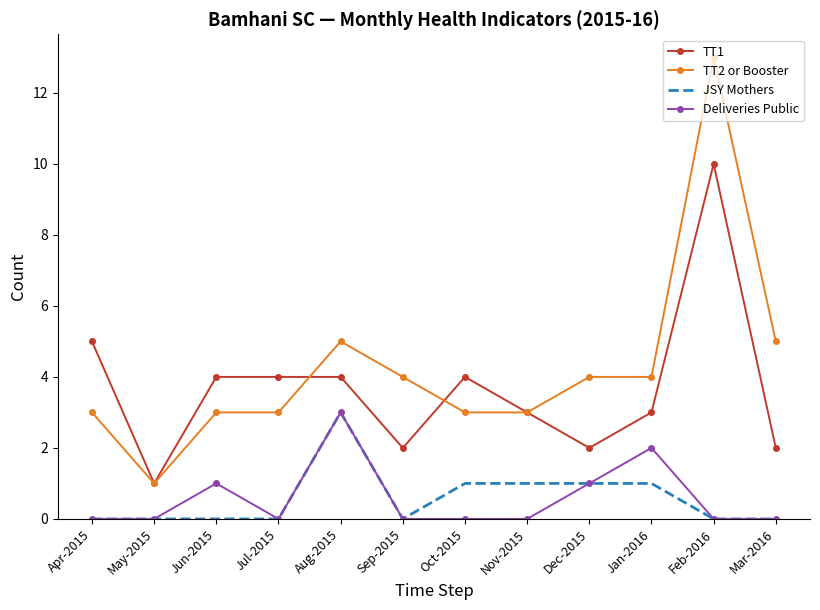

The TT2 or Booster series shows 1 at May-2015. True or false?

True